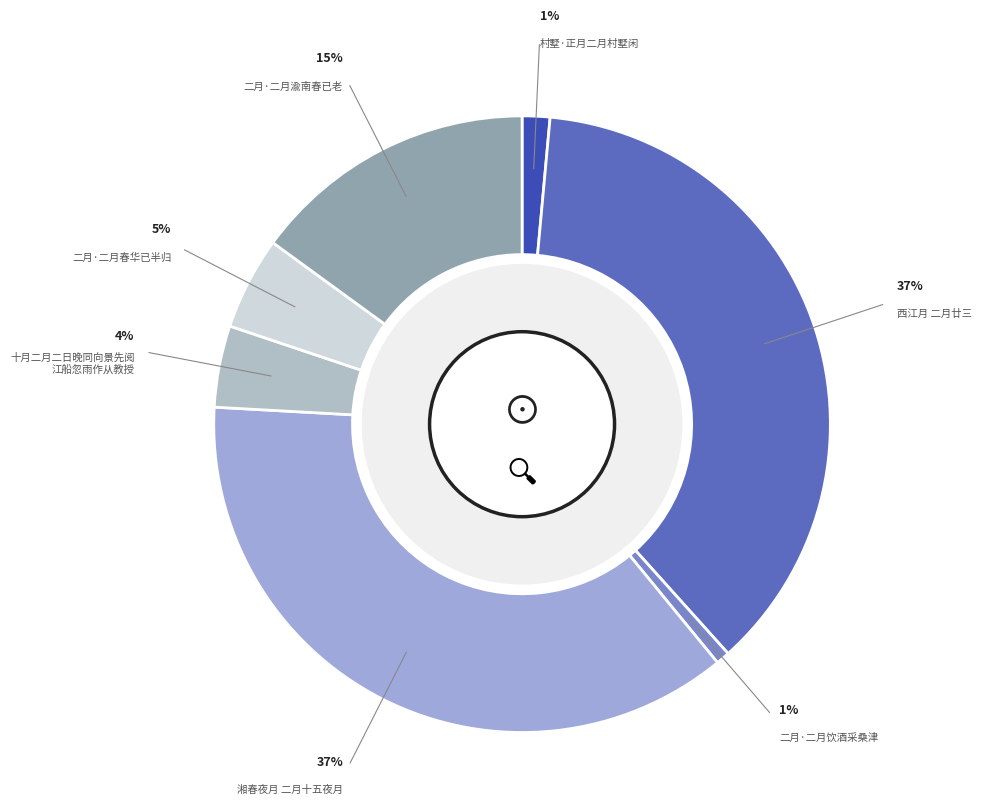

To the nearest percent, what percentage of the pie is 湘春夜月 二月十五夜月?

37%